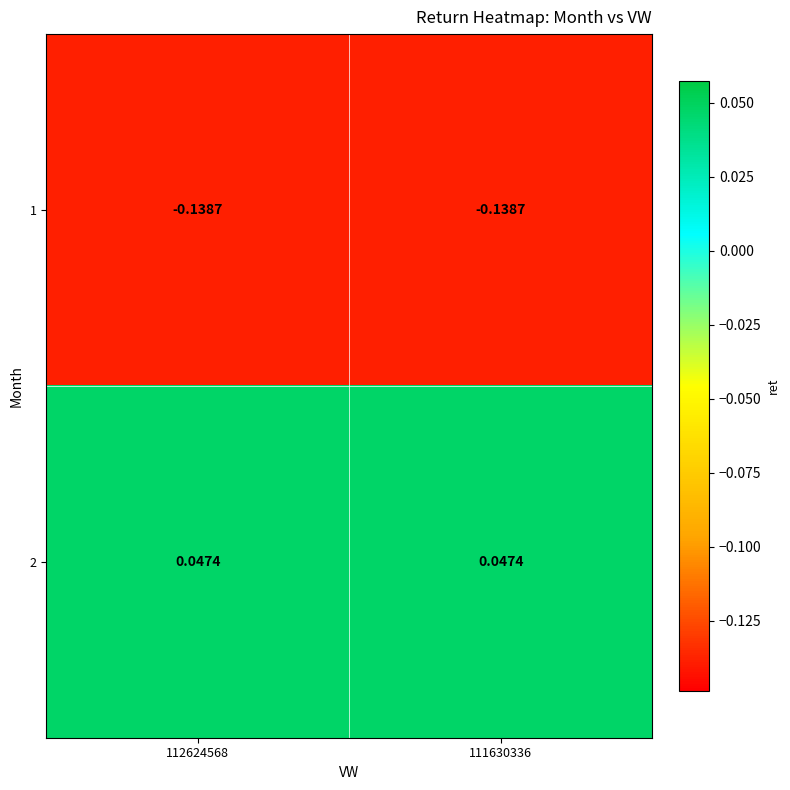

Is the value of 1 at 111630336 greater than the value of 2 at 112624568?

No